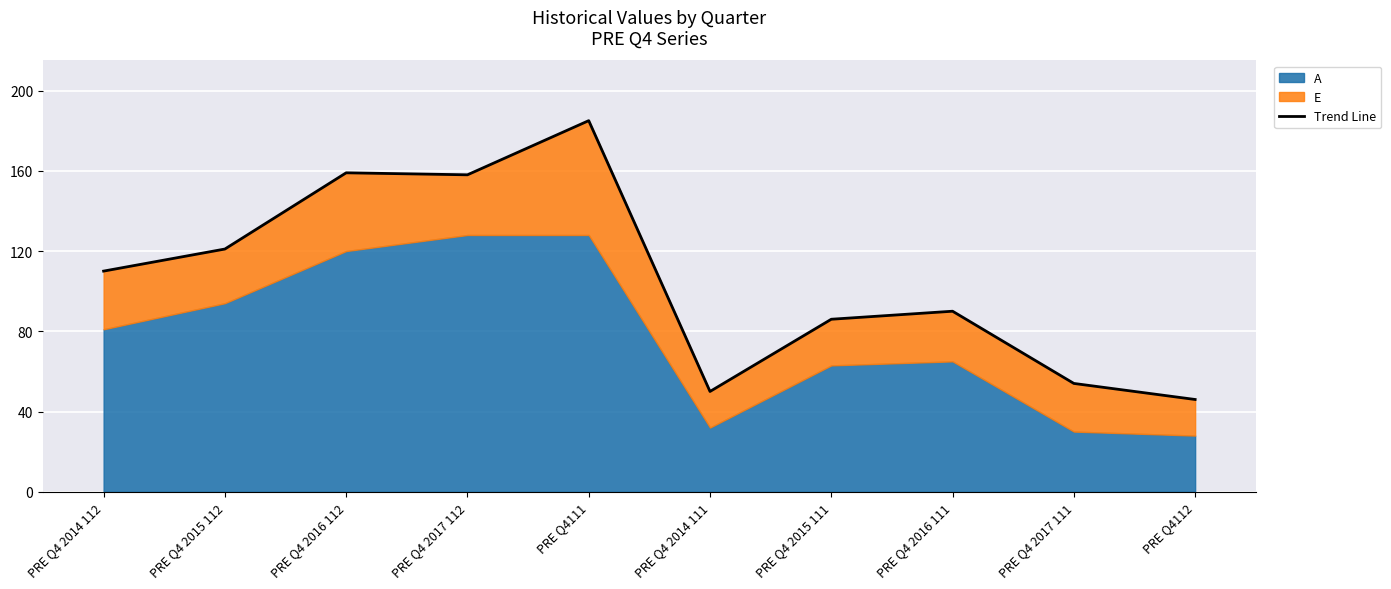

Read the value at PRE Q4112, to the nearest 5.

45